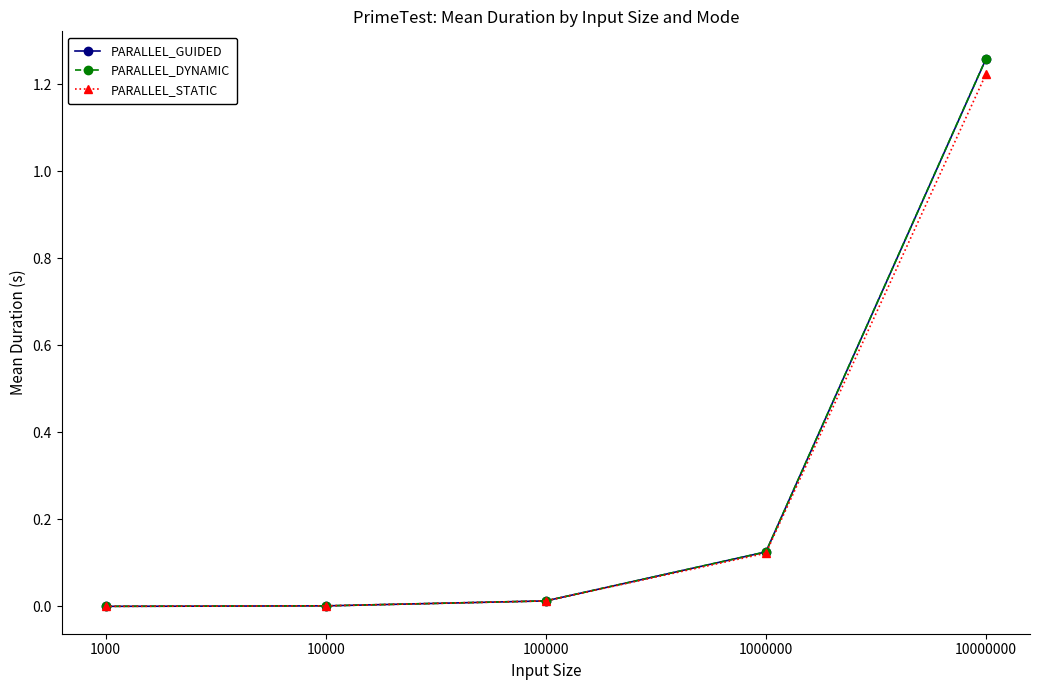

At which category does the chart reach its peak across all series?

10000000